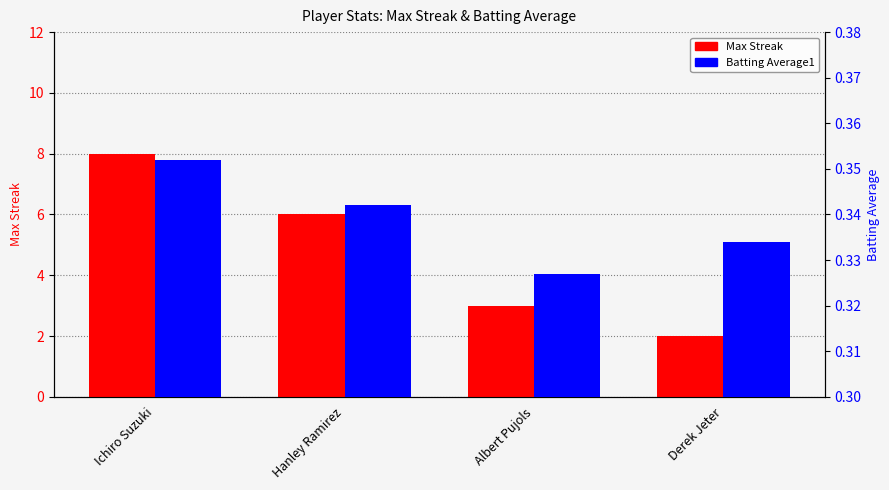

Between Hanley Ramirez and Albert Pujols, which is larger?

Hanley Ramirez